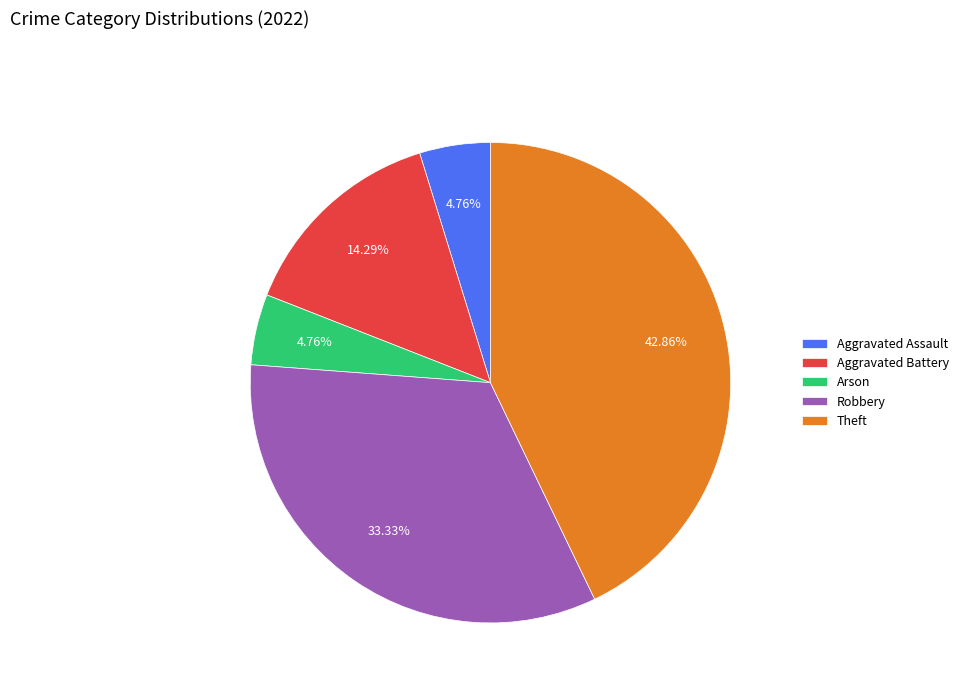

What is the total percentage of Robbery and Aggravated Battery?

47.6%